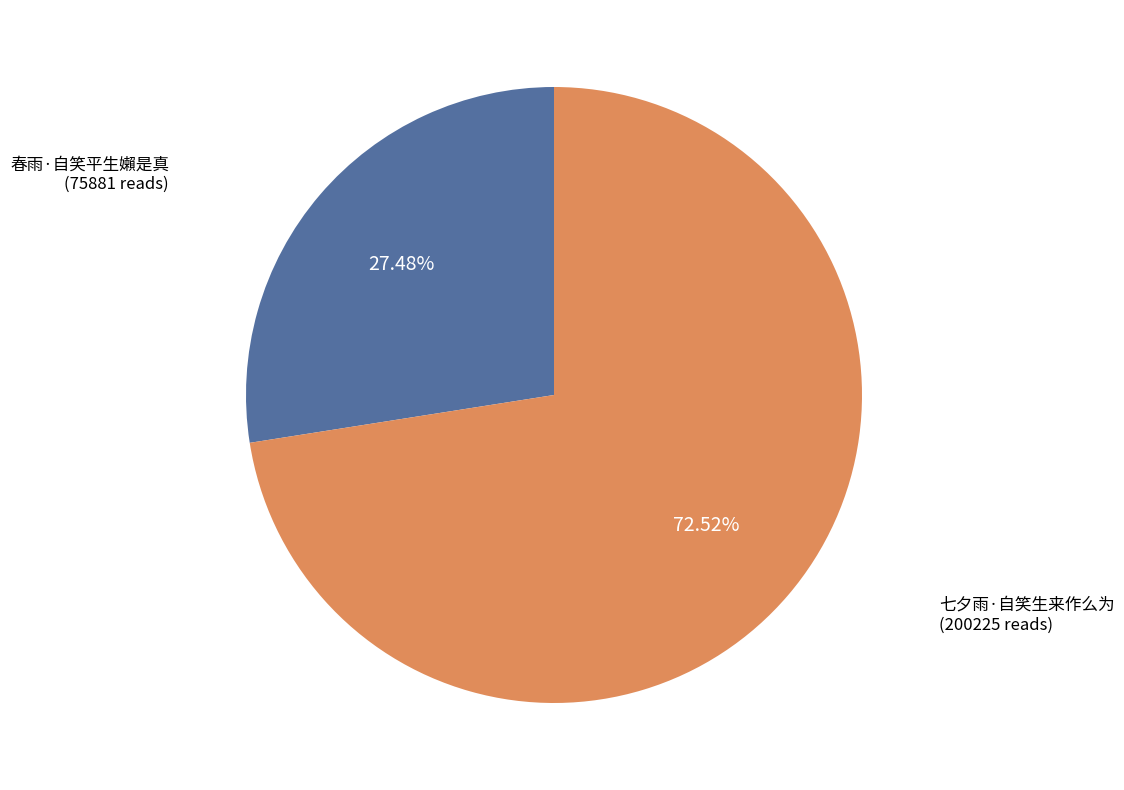

Count the number of slices in the pie.

2